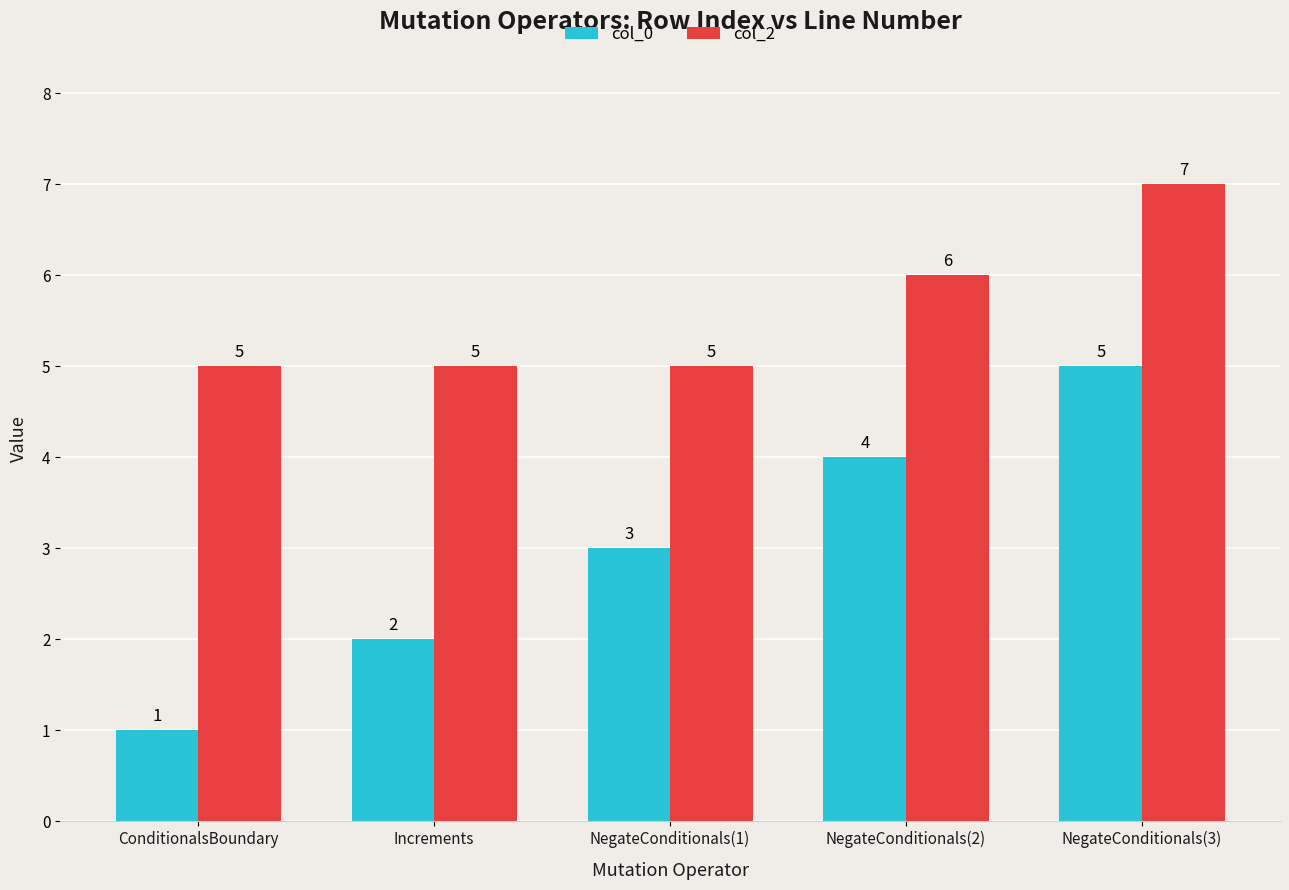

Where is col_2 nearest to the value 6?

NegateConditionals(2)